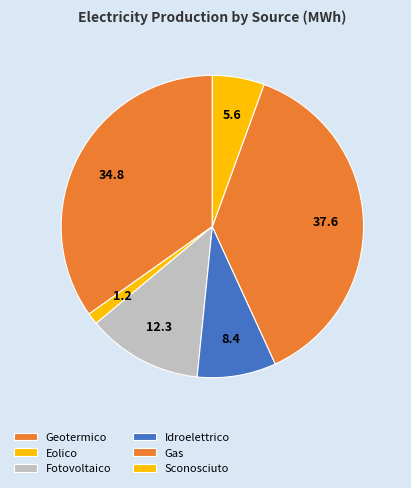

How many segments does this pie chart have?

6